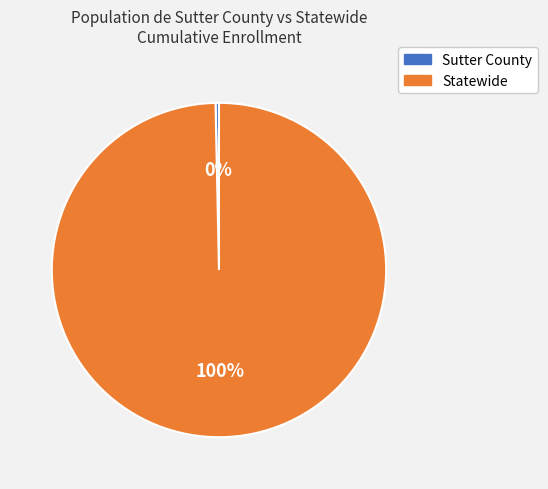

To the nearest percent, what is the average slice percentage?

50%